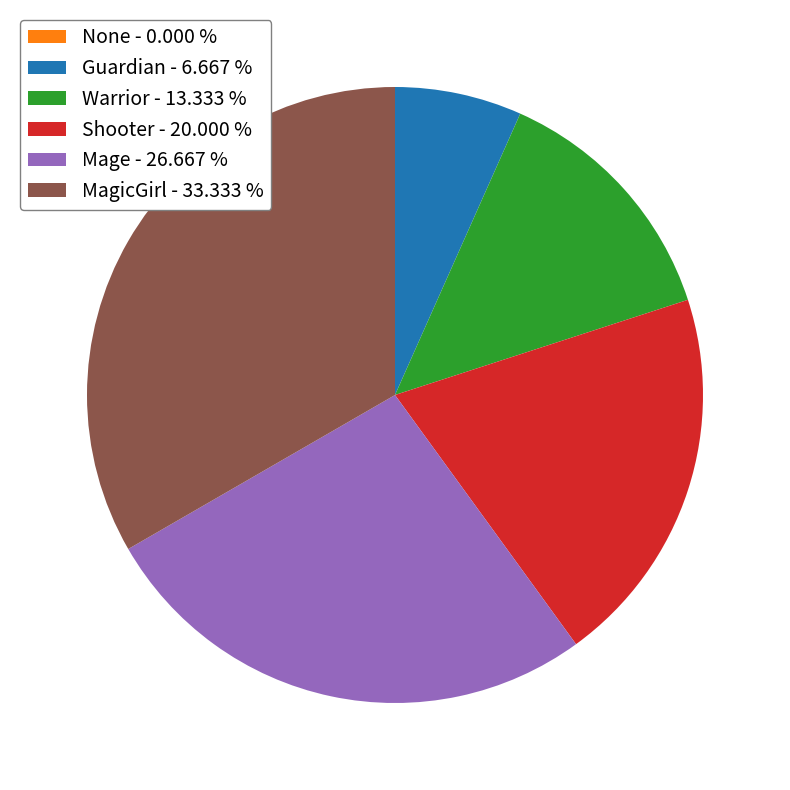

Between Mage - 26.667 % and MagicGirl - 33.333 %, which is larger?

MagicGirl - 33.333 %